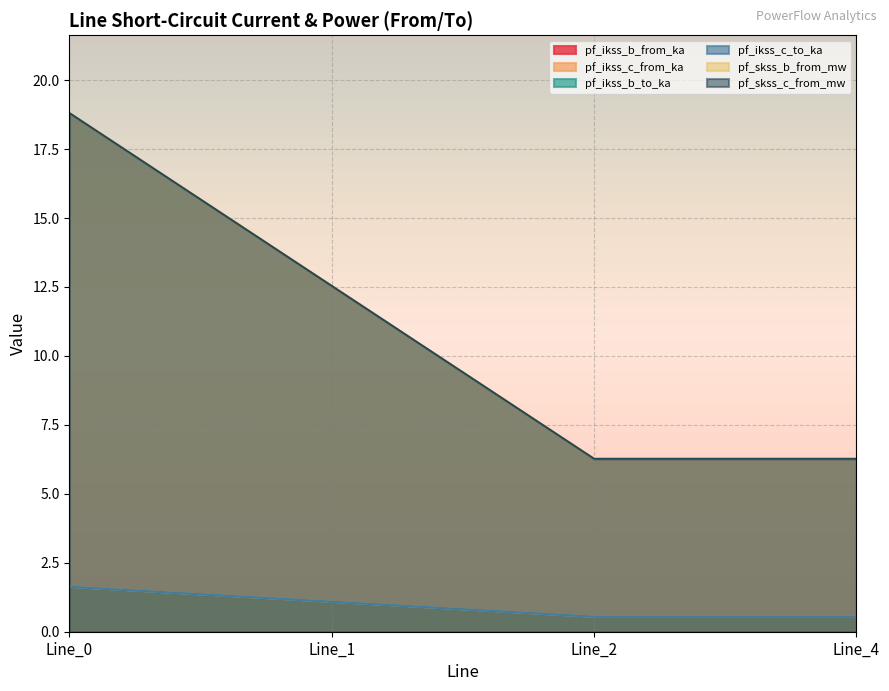

Reading left to right, list all the values displayed in this chart.

pf_ikss_b_from_ka: 1.6	1.1	0.5	0.5
pf_ikss_c_from_ka: 1.6	1.1	0.5	0.5
pf_ikss_b_to_ka: 18.8	12.5	6.3	6.3
pf_ikss_c_to_ka: 1.6	1.1	0.5	0.5
pf_skss_b_from_mw: 1.6	1.1	0.5	0.5
pf_skss_c_from_mw: 18.8	12.5	6.3	6.3